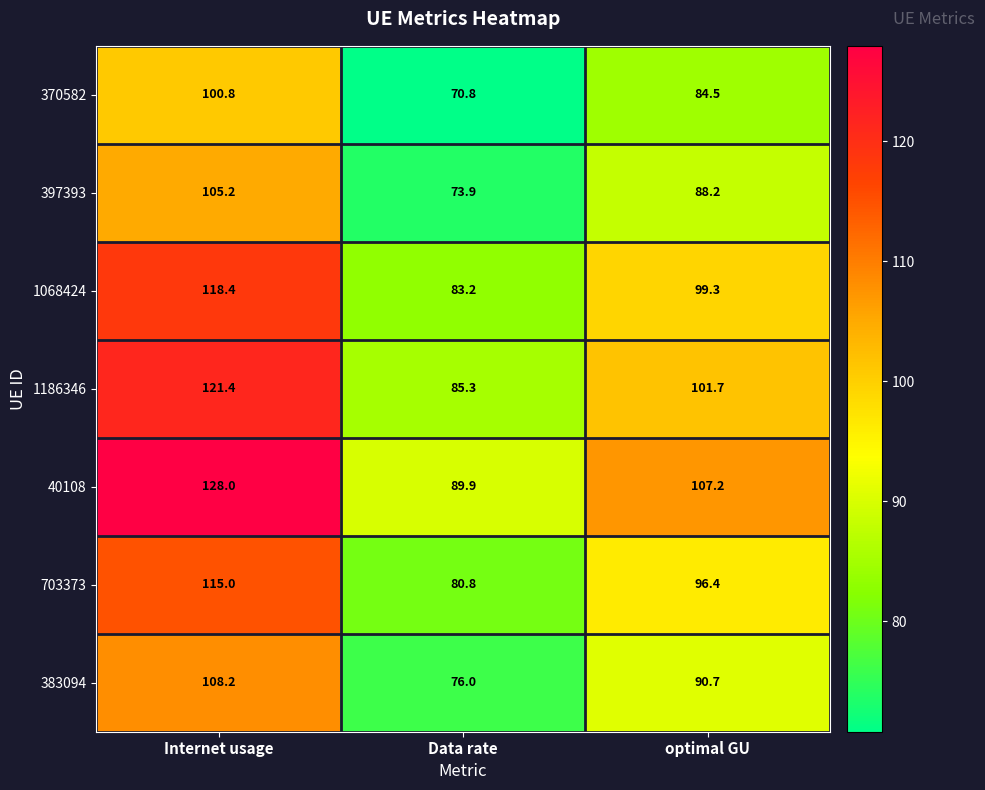

How many series are shown in this chart?

7